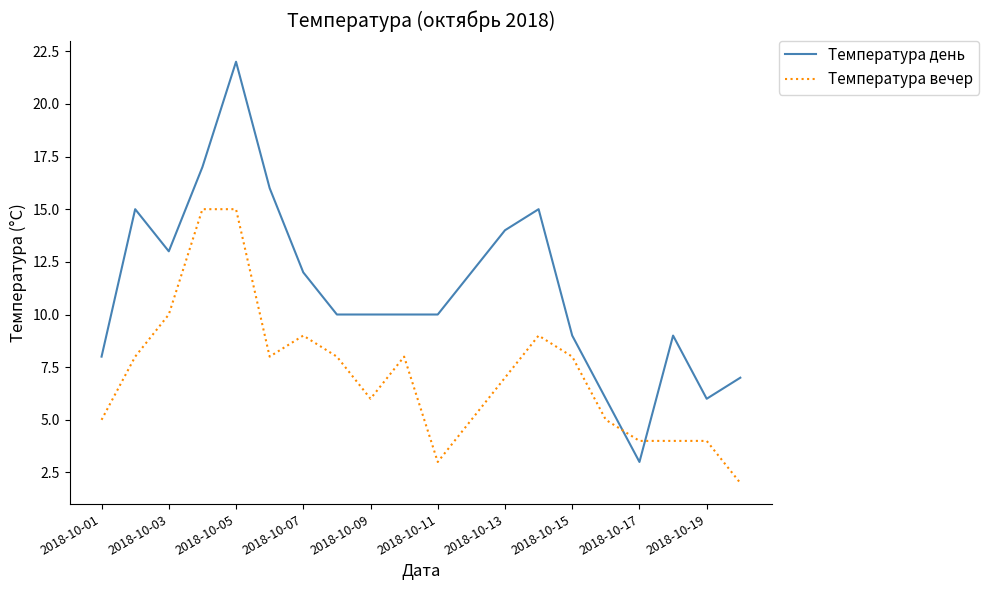

Rank the series by their average value, from lowest to highest.

Температура вечер, Температура день